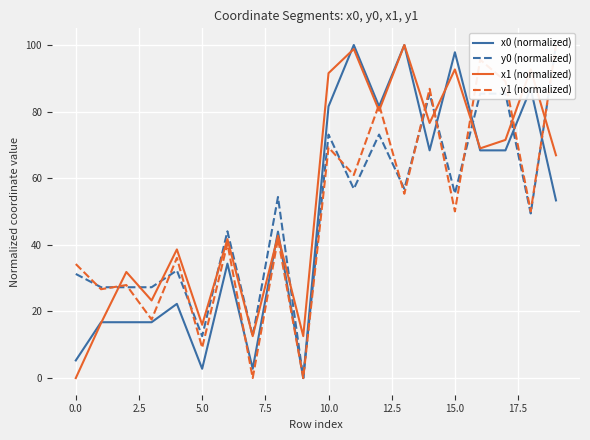

True or false: x0 (normalized) has more than 0 interior local peaks.

True